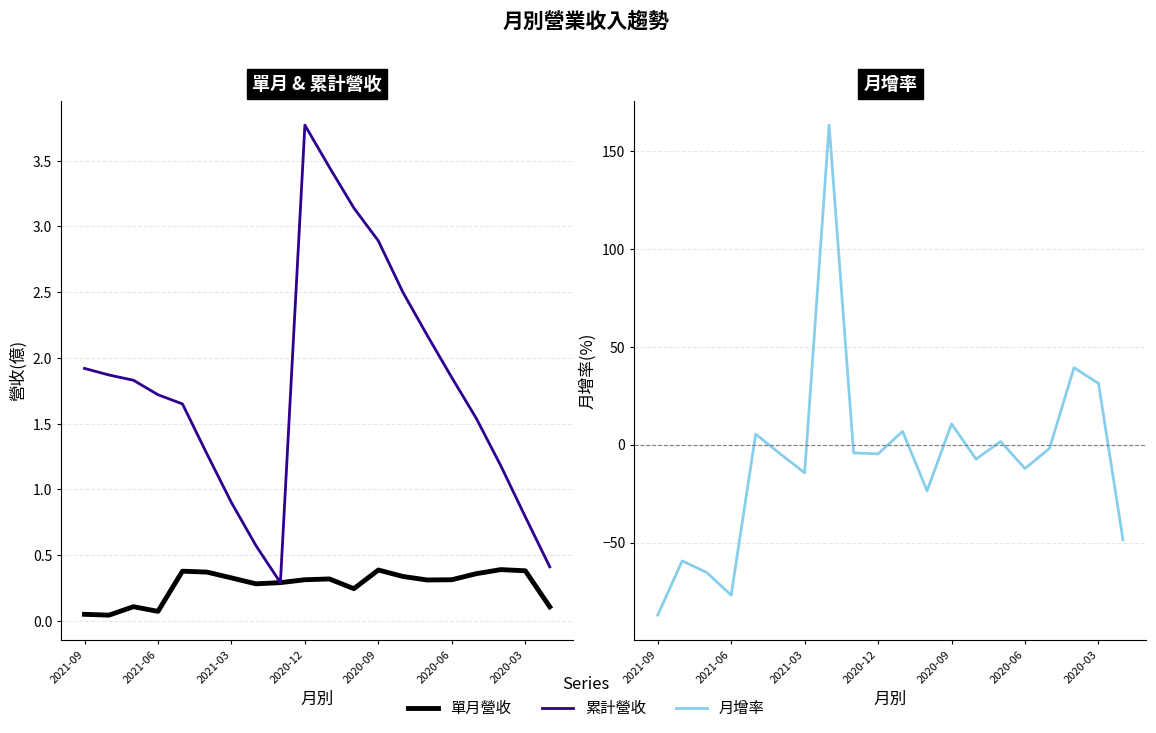

What is the value of the 累計營收 point at the 7th from the left?

0.9